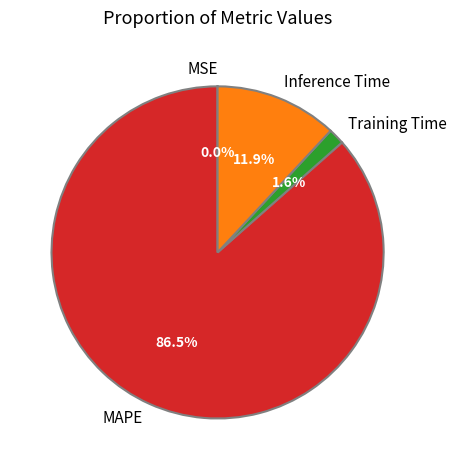

Is there a majority slice in this chart?

Yes